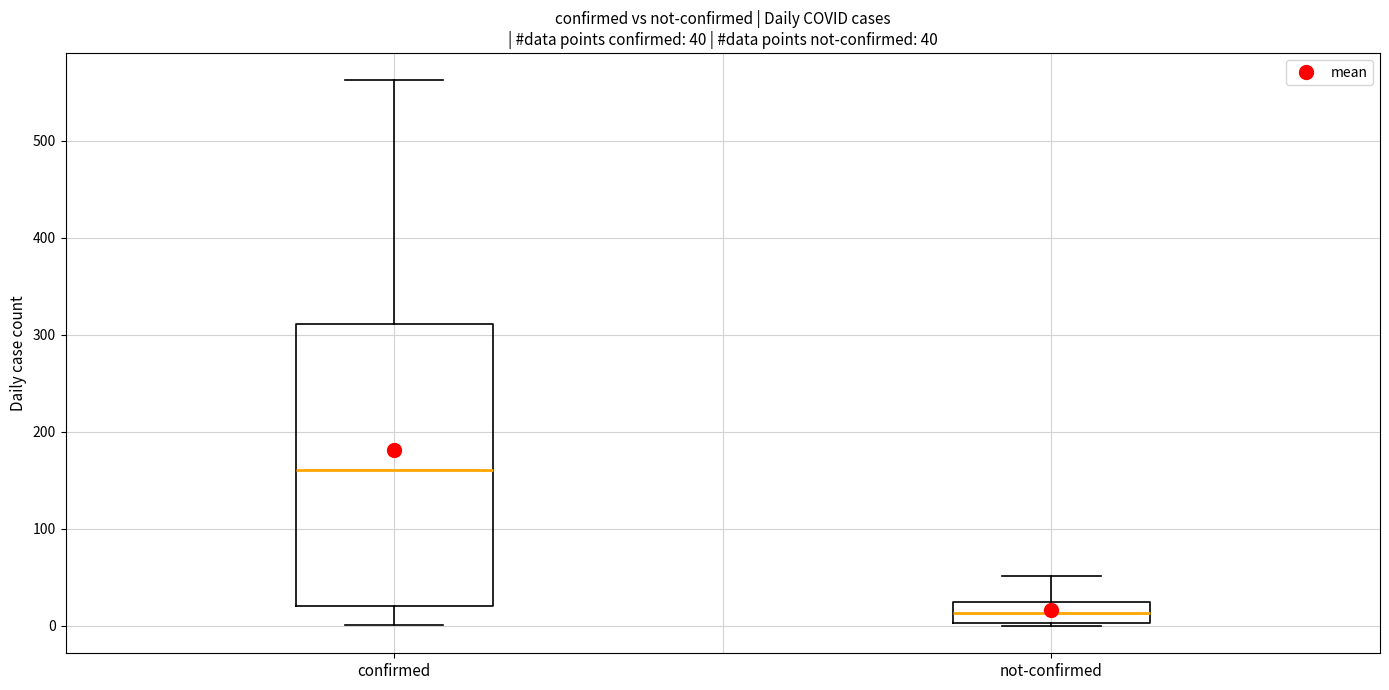

Which box has the highest median line?

confirmed